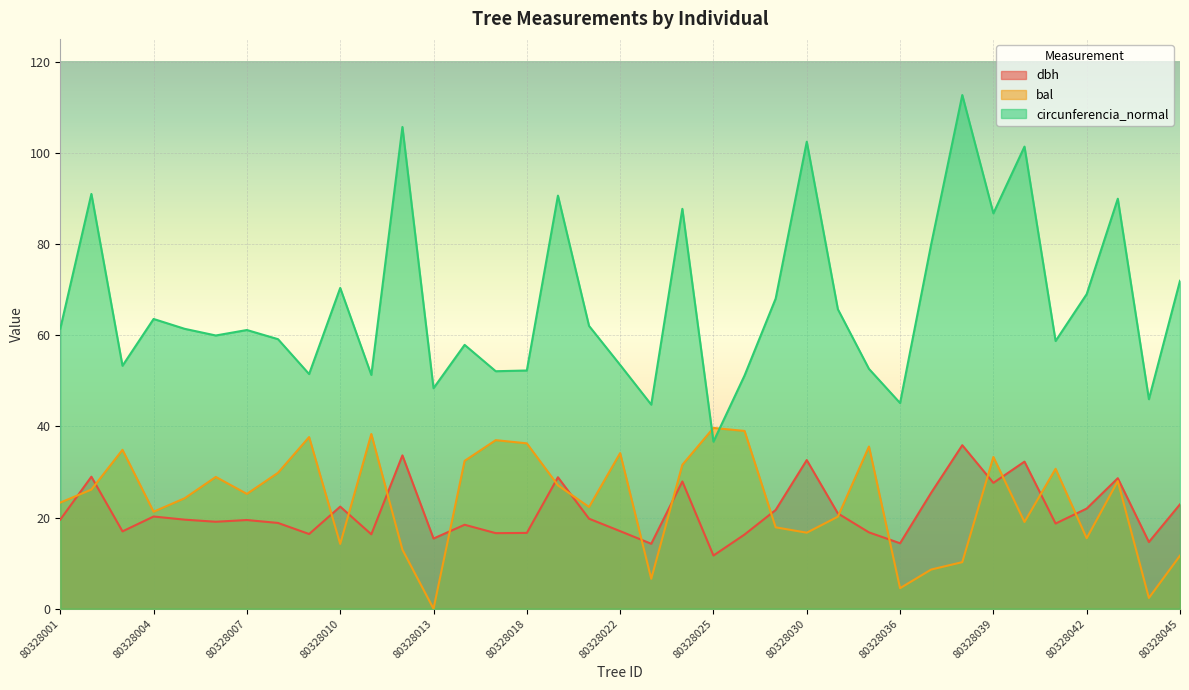

How many lines are shown in the chart?

3